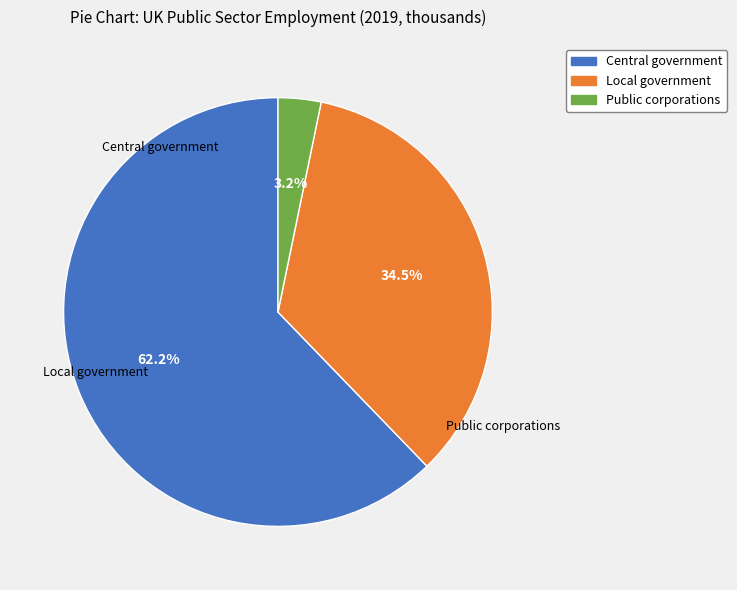

What is the change in value from Central government to Public corporations?

-2646